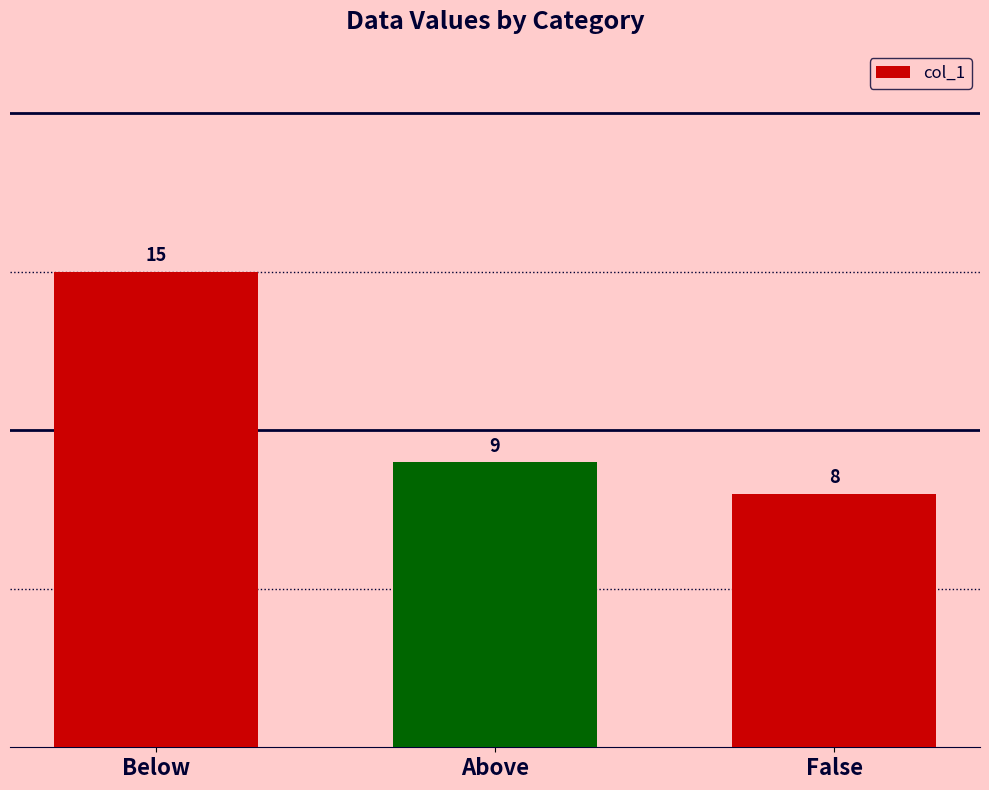

Are the bars grouped side by side (vs. stacked)?

No